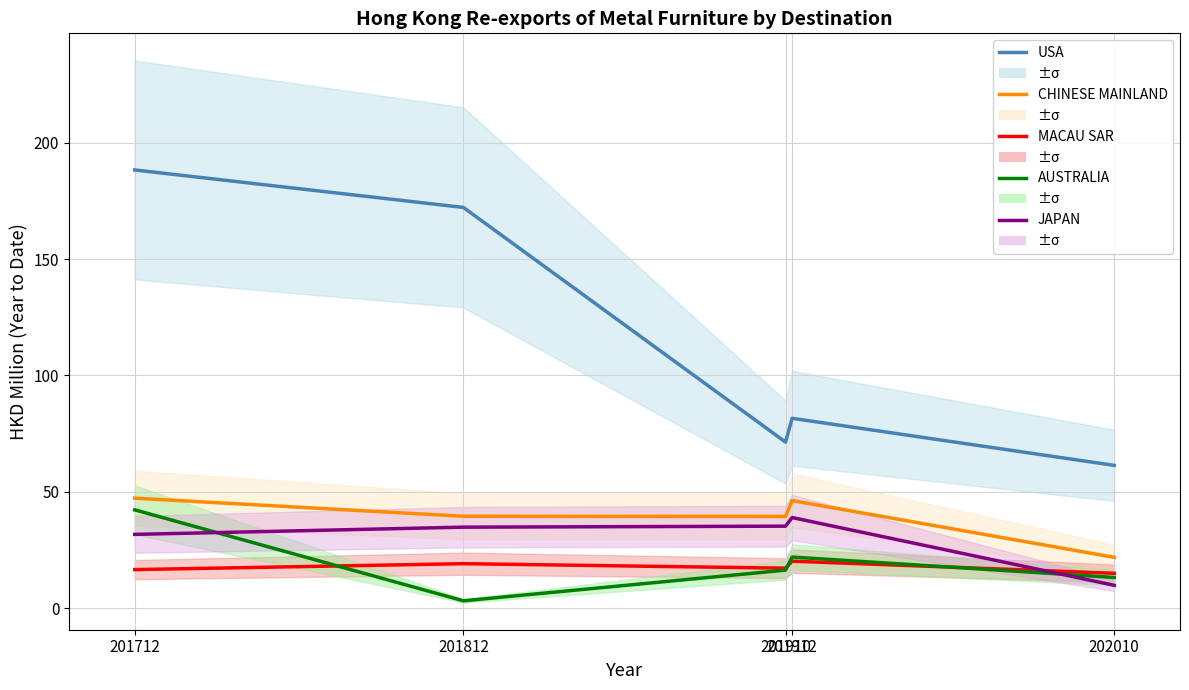

Reading left to right, list all the values displayed in this chart.

USA: 201712=188.4	201812=172.2	201910=71.3	201912=81.6	202010=61.3
CHINESE MAINLAND: 201712=47.2	201812=39.4	201910=39.4	201912=46.2	202010=21.8
MACAU SAR: 201712=16.5	201812=19.1	201910=17.1	201912=20.2	202010=14.9
AUSTRALIA: 201712=42.2	201812=3.1	201910=16.3	201912=21.9	202010=13.1
JAPAN: 201712=31.7	201812=34.8	201910=35.2	201912=38.9	202010=9.8